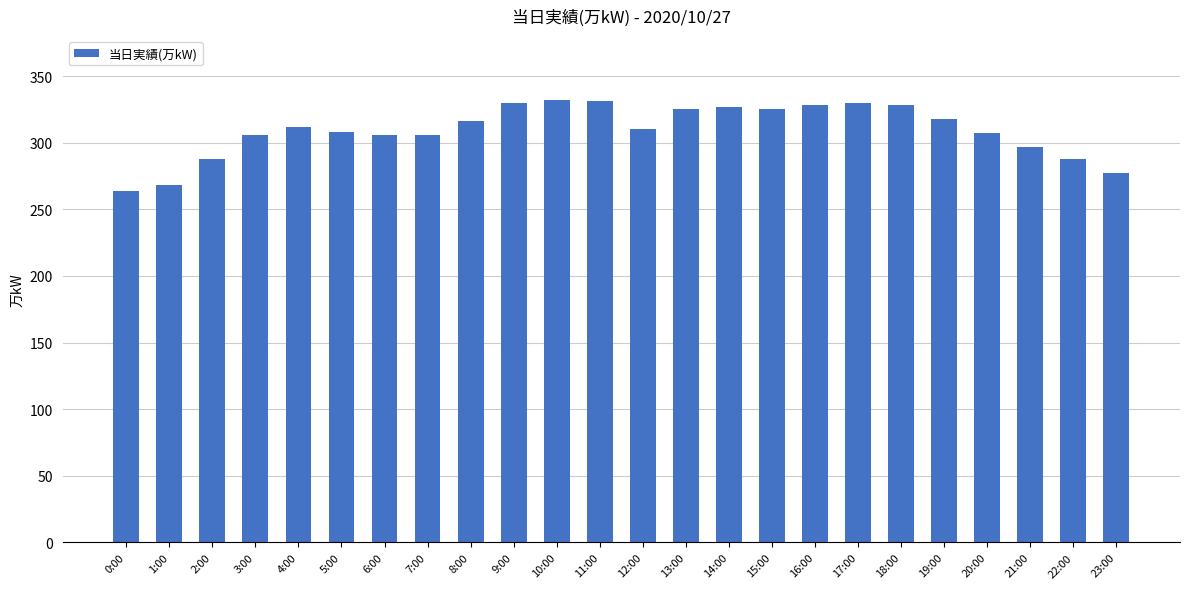

True or false: the data shows 308 at 5:00.

True